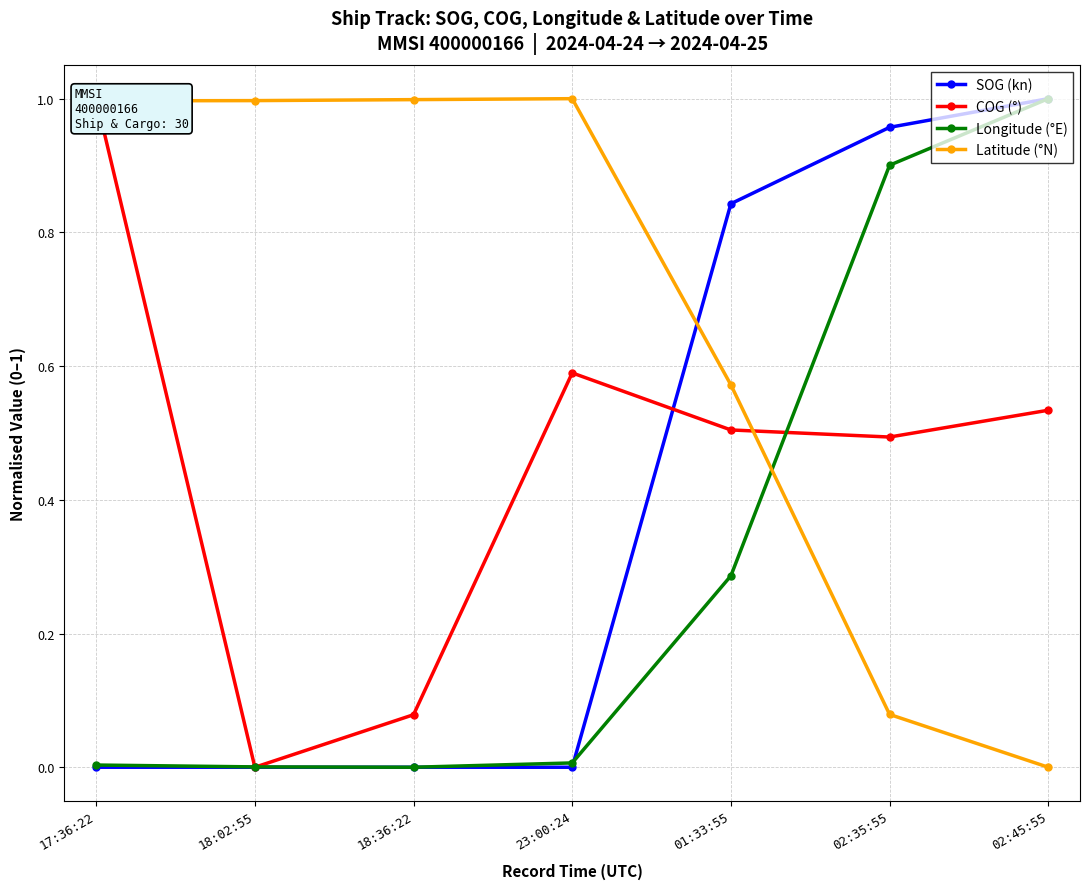

Which has a higher value, 17:36:22 or 18:02:55?

17:36:22